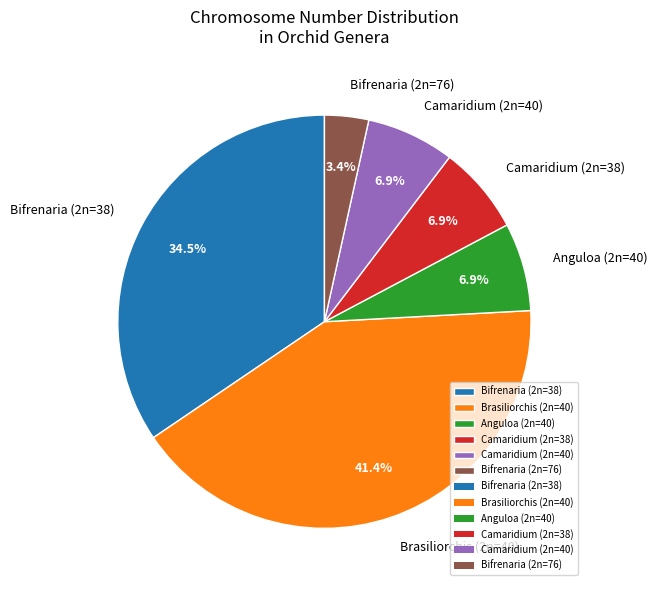

What is the ratio of the value at Anguloa (2n=40) to the value at Camaridium (2n=40)?

1.0